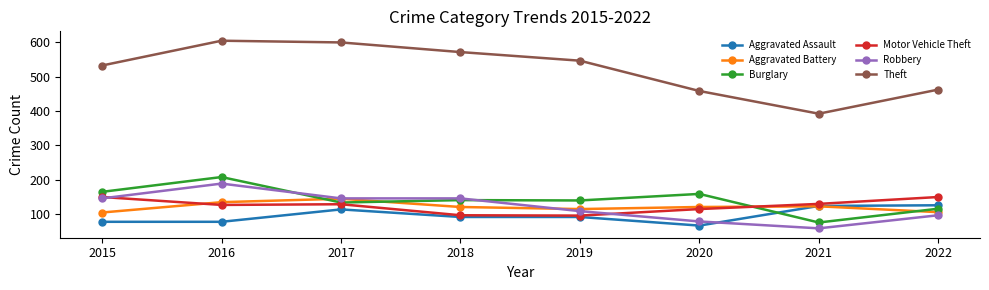

Is this an area chart (filled region under the line)?

No